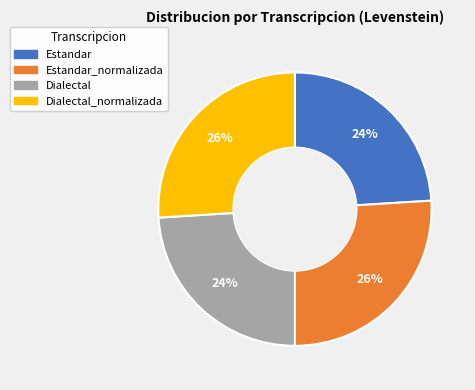

To the nearest percent, what is the average slice percentage?

25%